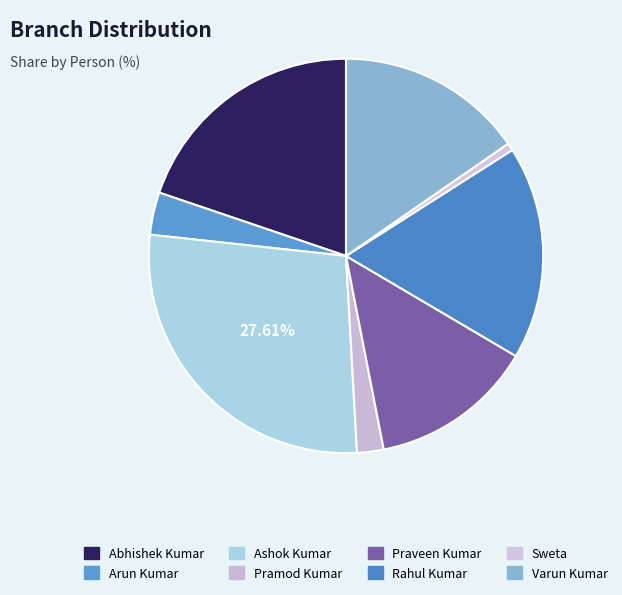

Is it true that Arun Kumar is 3% of the pie?

True